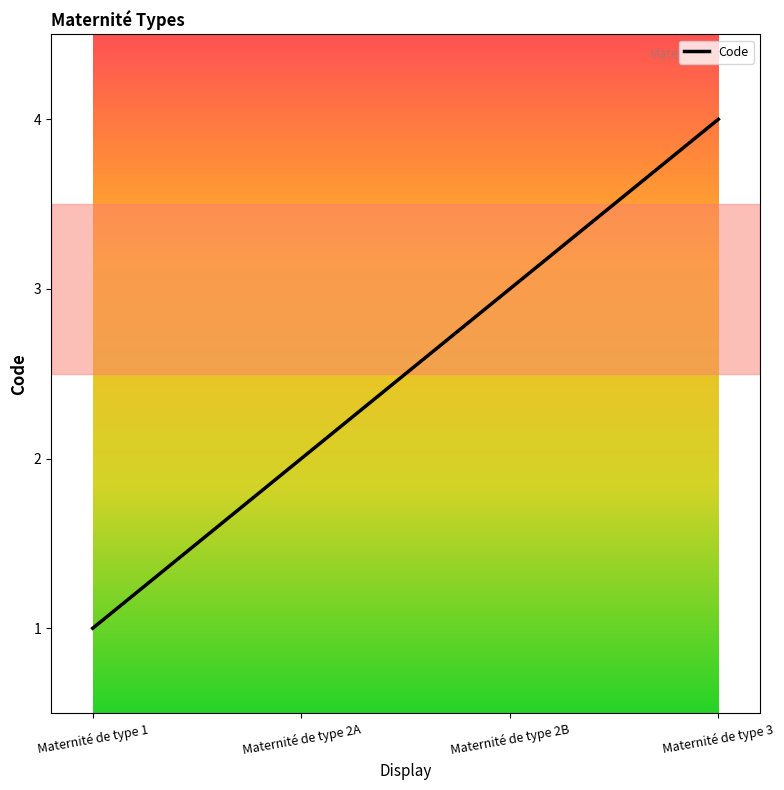

What position from the right is Maternité de type 1?

4